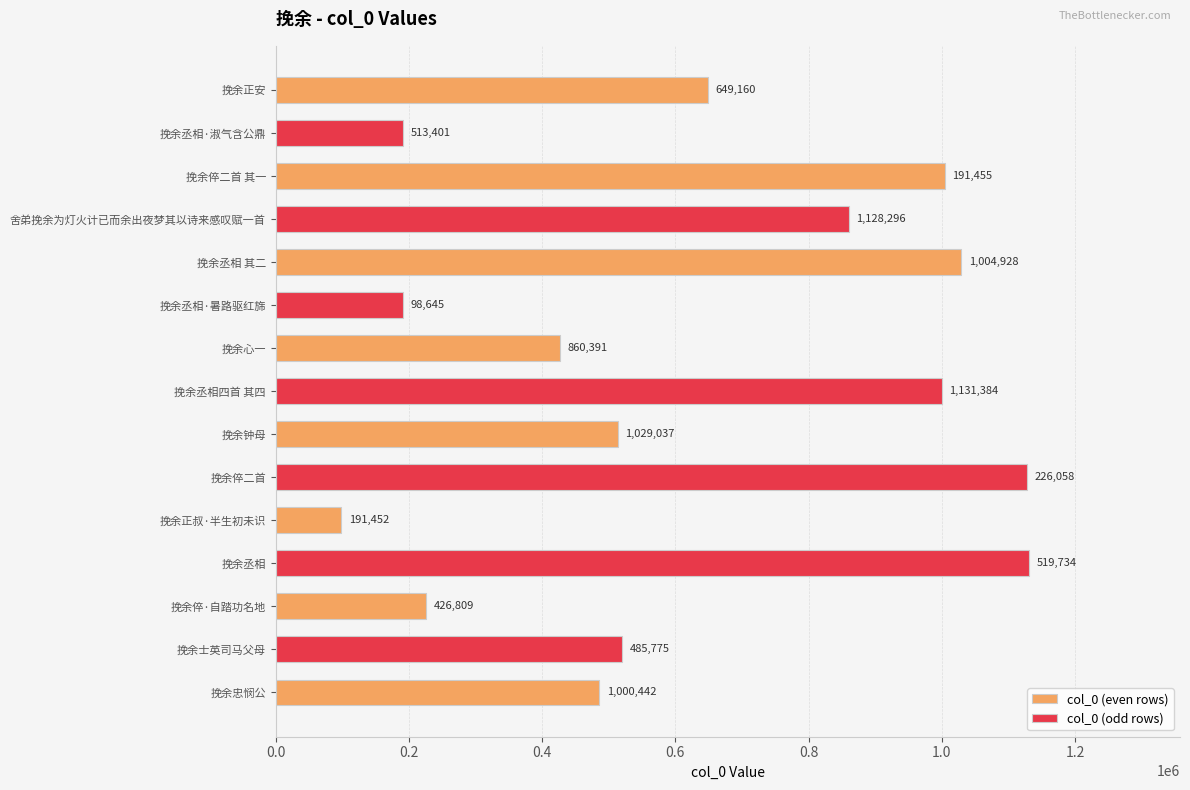

True or false: the data shows 1808657 at 挽余倅二首 其一.

False